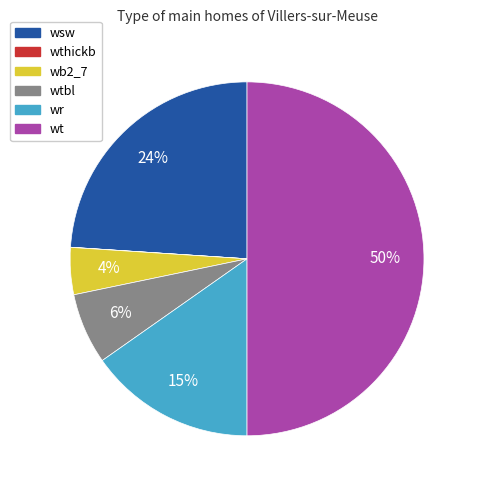

To the nearest percent, what is the average slice percentage?

17%